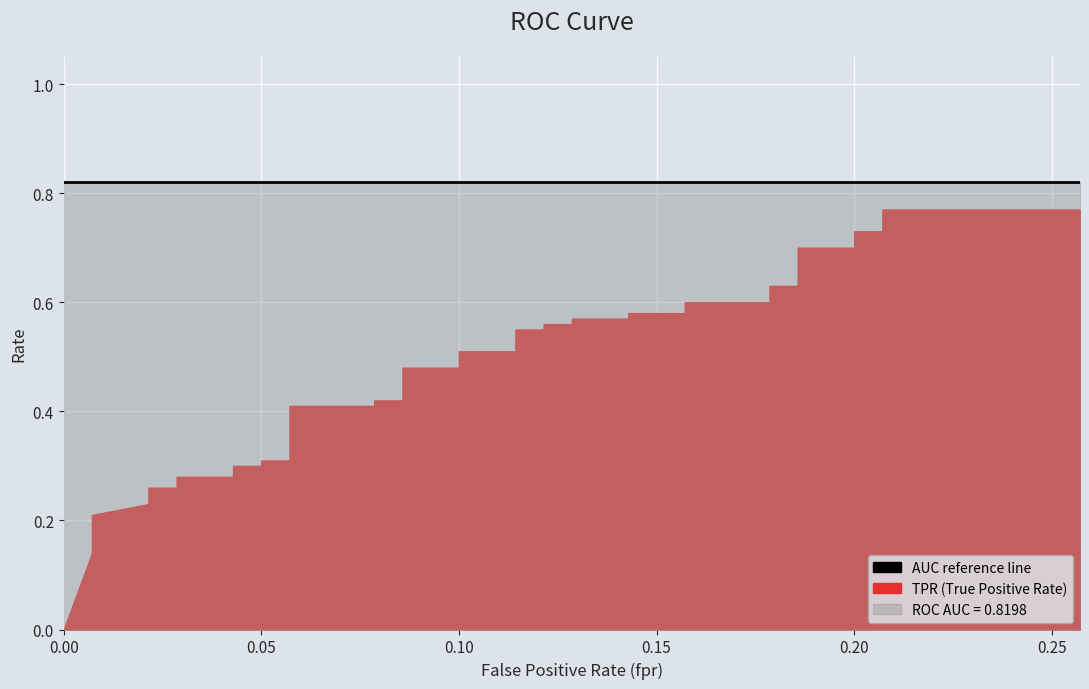

List the series in order of their peak value, highest first.

roc_auc, tpr